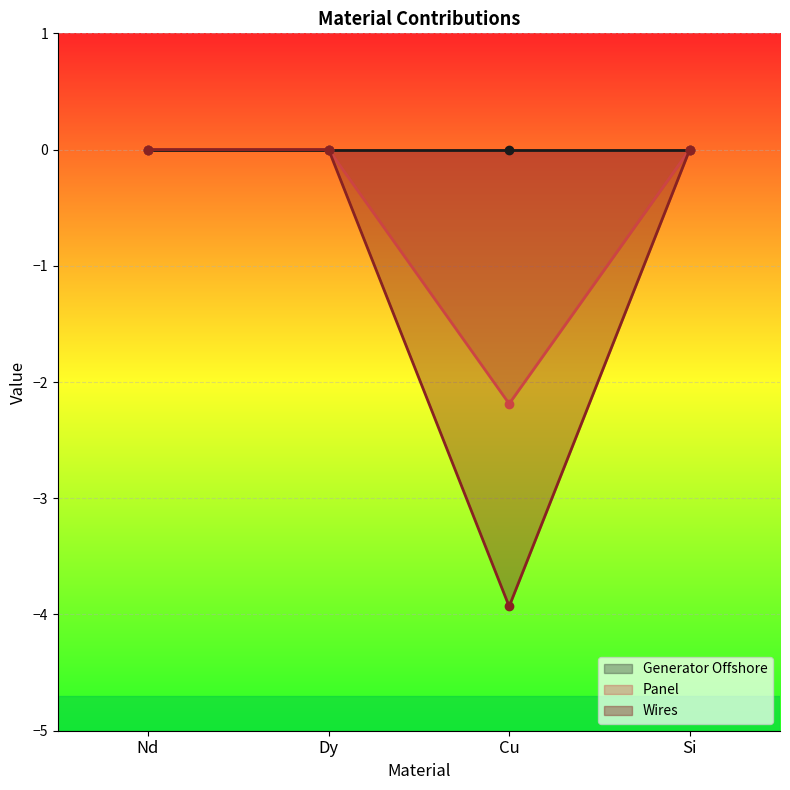

Which series changed the most between Dy and Cu?

Panel